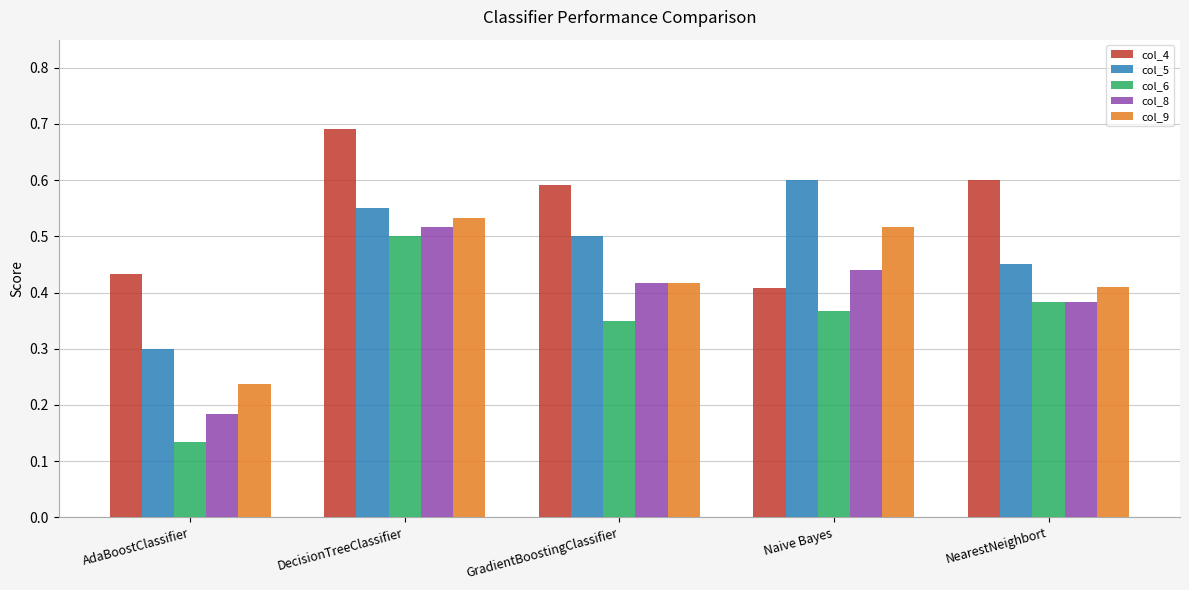

Which series changed the most between AdaBoostClassifier and Naive Bayes?

col_5